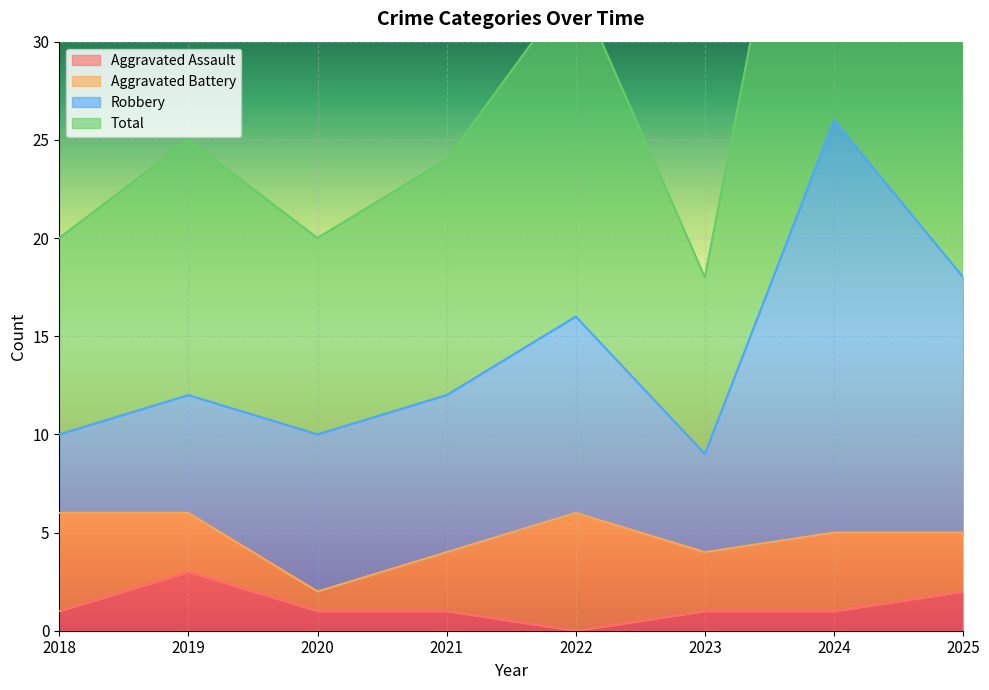

At which category does Aggravated Assault reach its first local peak?

2019